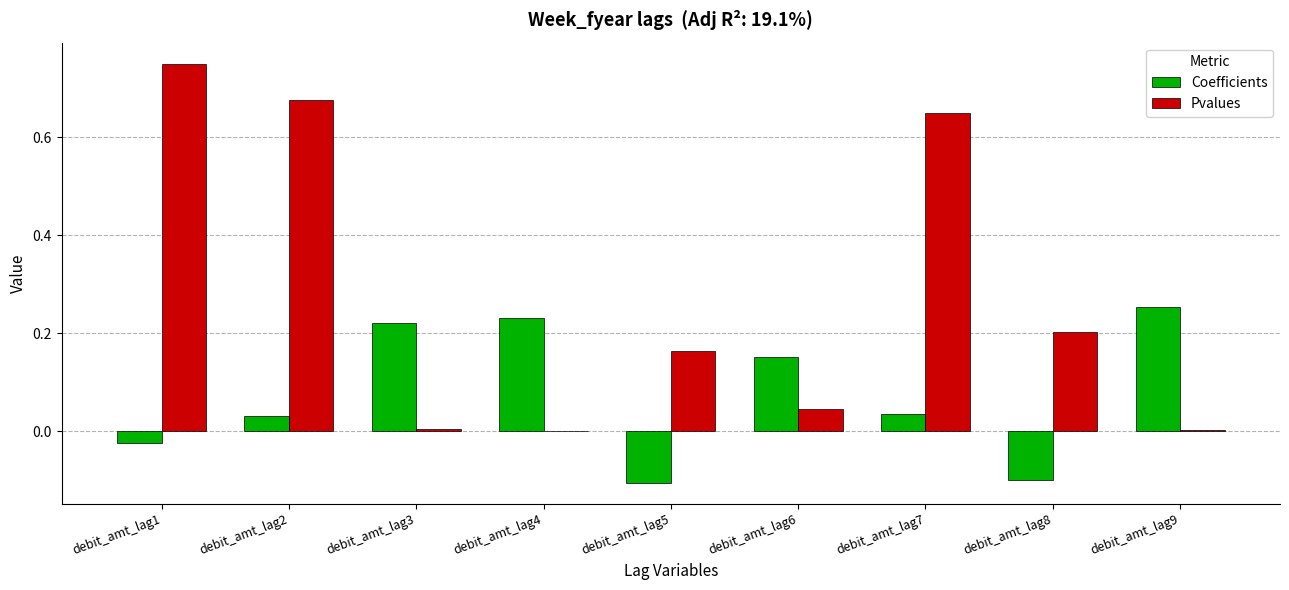

Which series changed the most between debit_amt_lag6 and debit_amt_lag9?

Coefficients